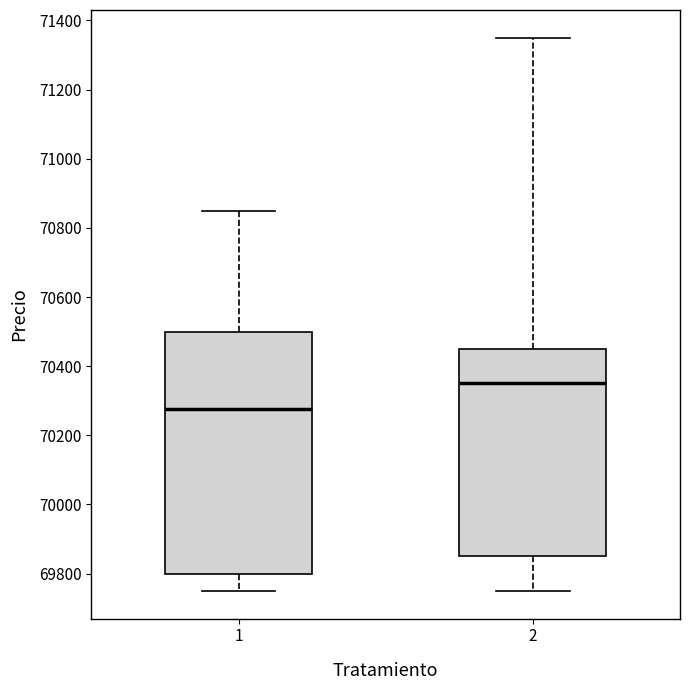

Reading left to right, read every box against the y-axis: the position of its median line, the range the box covers, and the ends of its whiskers. The values are not printed on the chart, so give them approximately, as read against the axis.

1: median 70280, box 69800 to 70500, whiskers 69760 to 70860
2: median 70360, box 69860 to 70460, whiskers 69760 to 71360